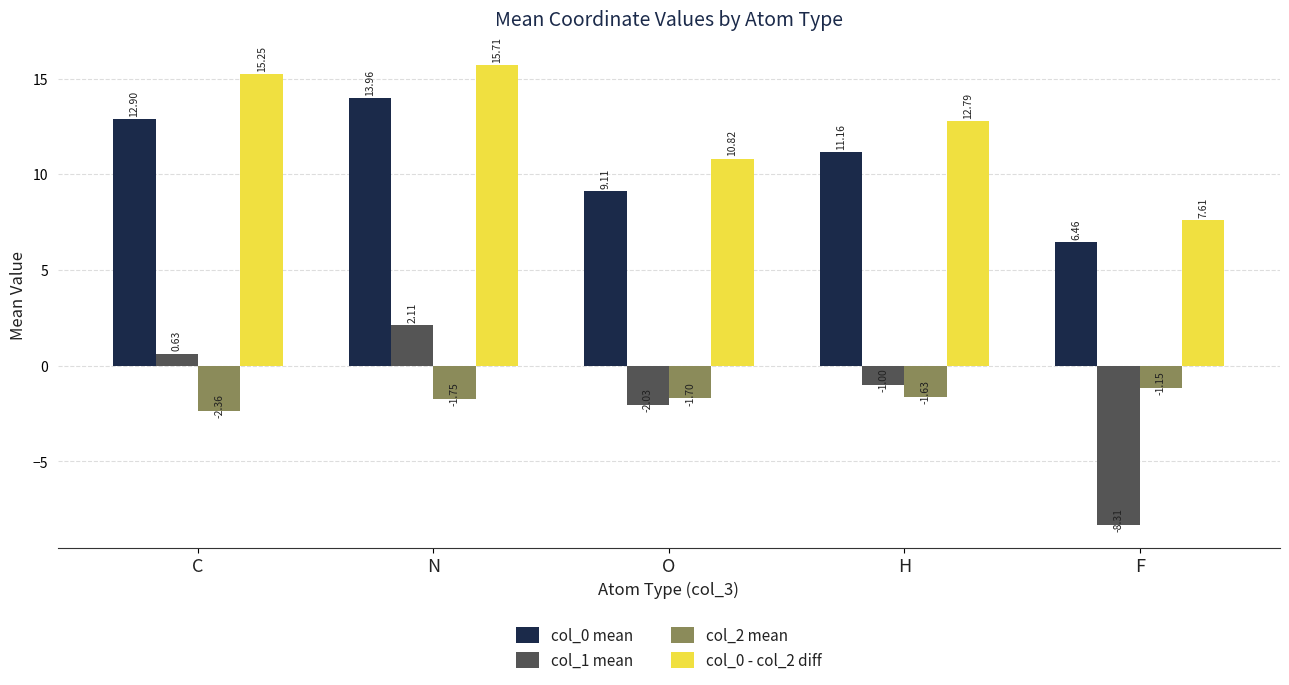

What is the average value of the col_1 mean series?

-1.7